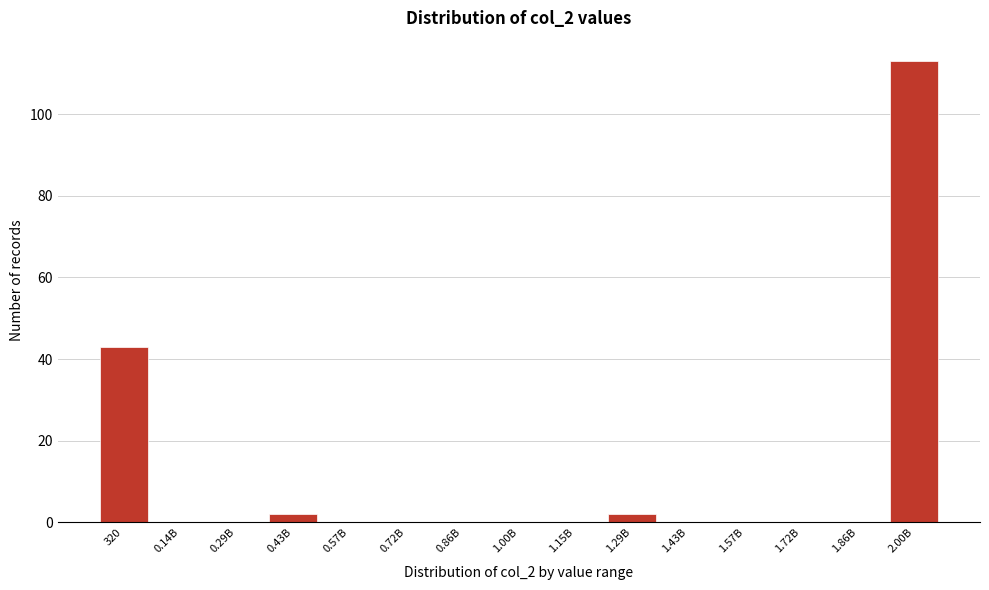

Reading right to left, transcribe all the data shown in this chart.

2.00B=113	1.86B=0	1.72B=0	1.57B=0	1.43B=0	1.29B=2	1.15B=0	1.00B=0	0.86B=0	0.72B=0	0.57B=0	0.43B=2	0.29B=0	0.14B=0	320=43